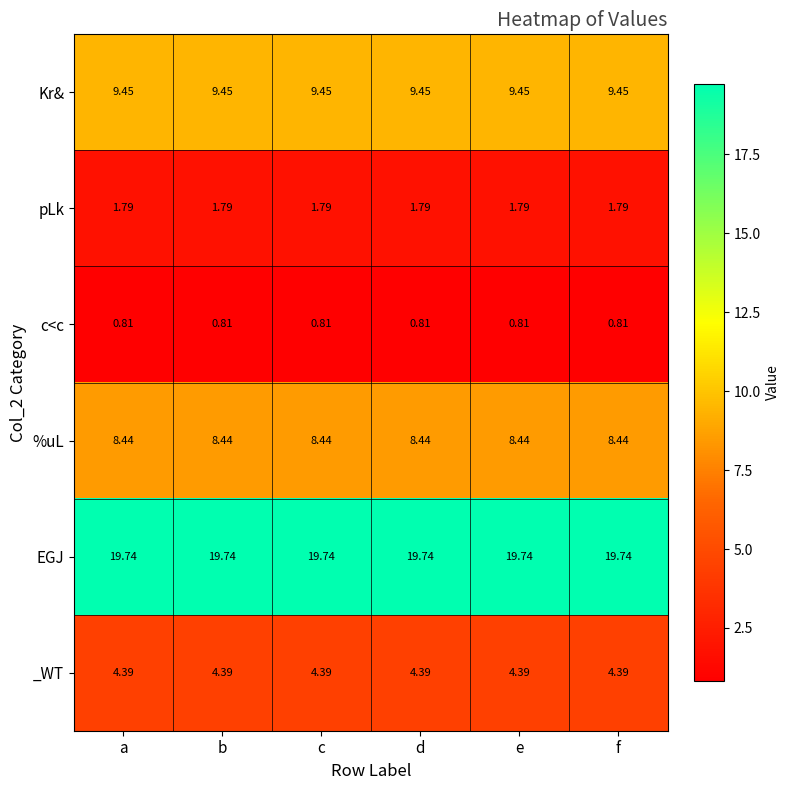

Rank the series at d from lowest to highest value.

c<c, pLk, _WT, %uL, Kr&, EGJ